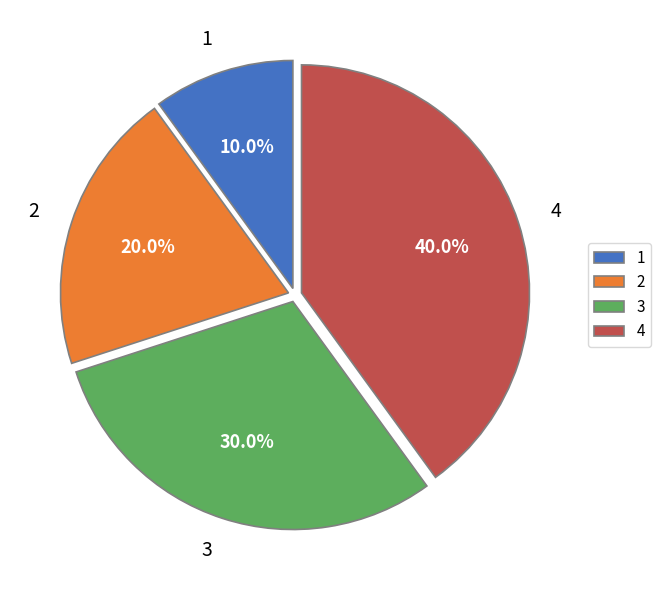

How many slices are in this pie chart?

4